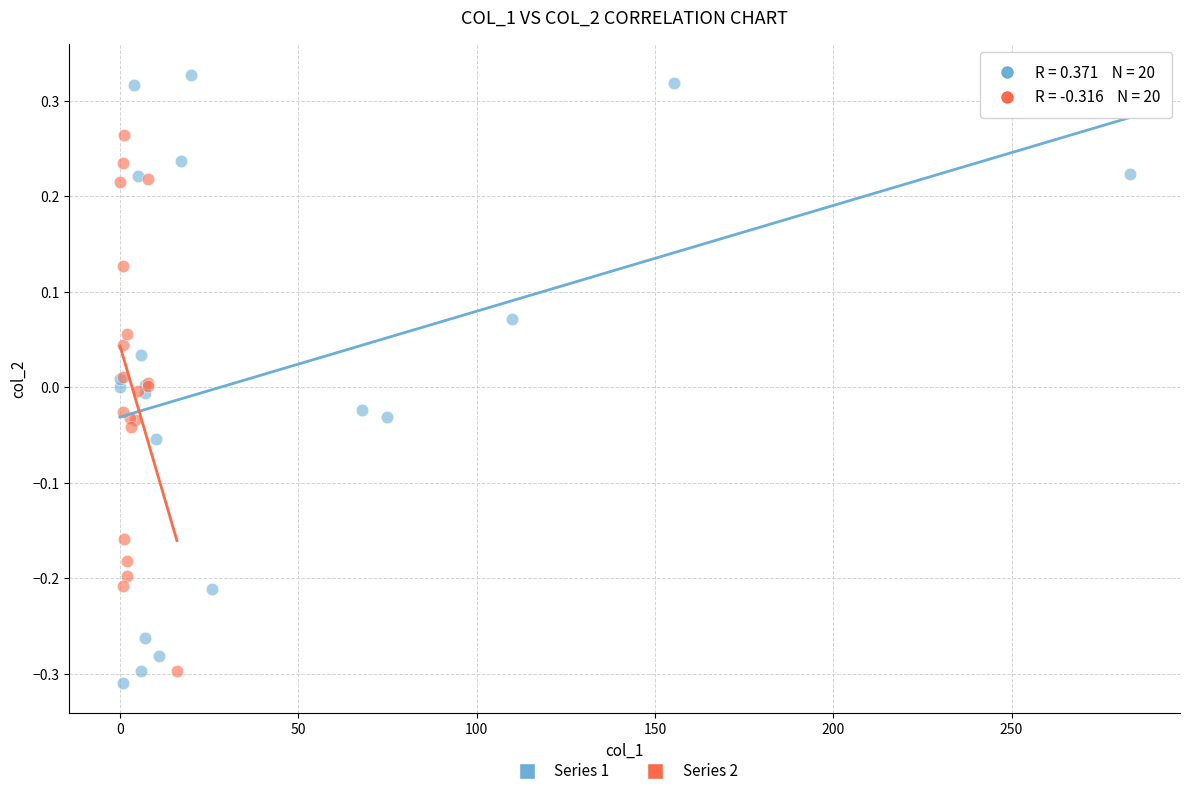

Which series contains the highest Y value?

Series 1